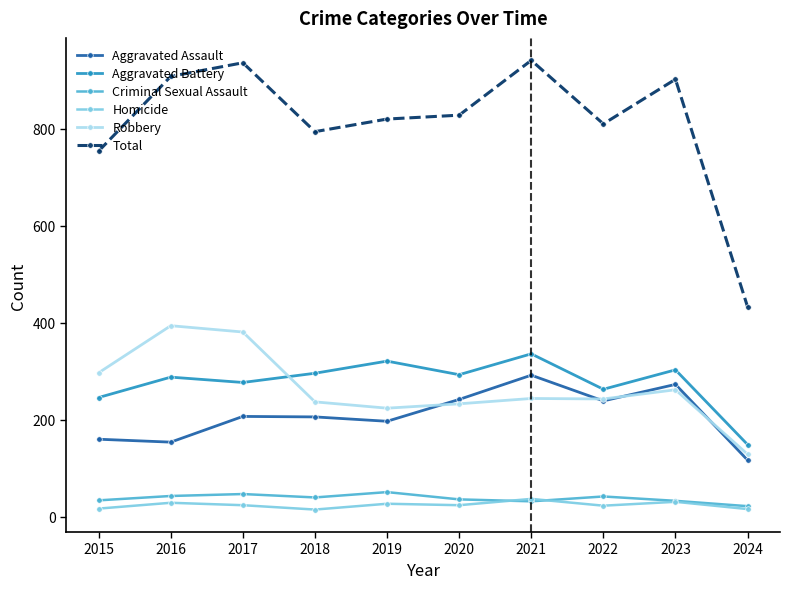

What is the average value of the Robbery series?

264